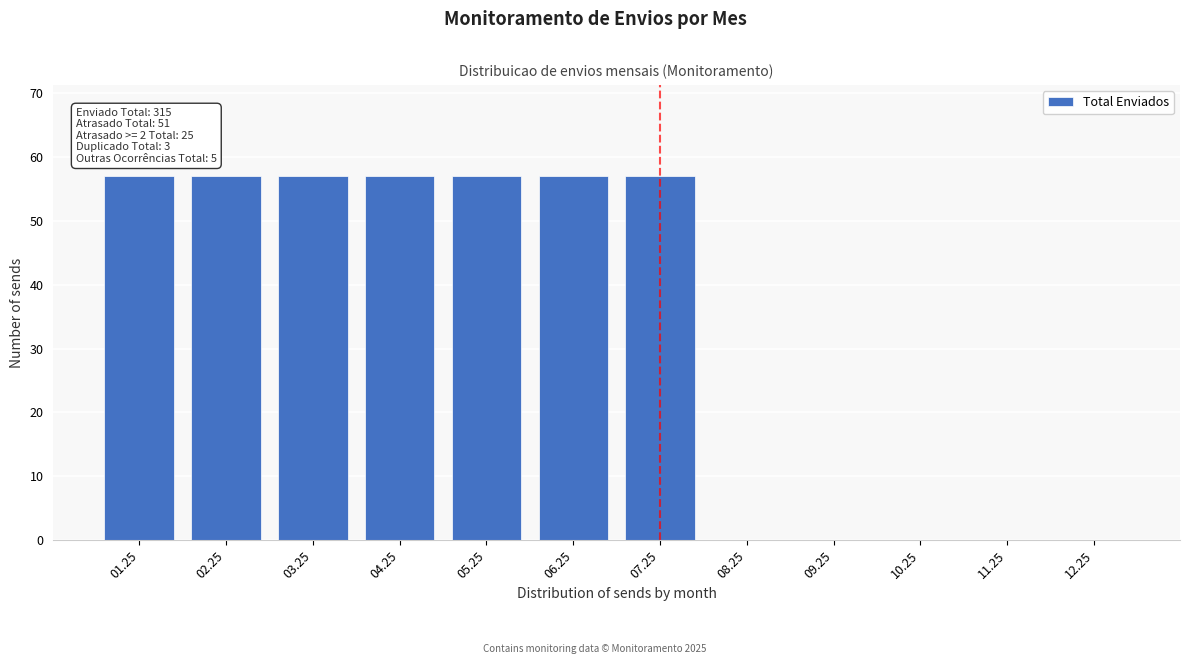

Reading right to left, extract all data points from this chart.

12.25=0	11.25=0	10.25=0	09.25=0	08.25=0	07.25=57	06.25=57	05.25=57	04.25=57	03.25=57	02.25=57	01.25=57